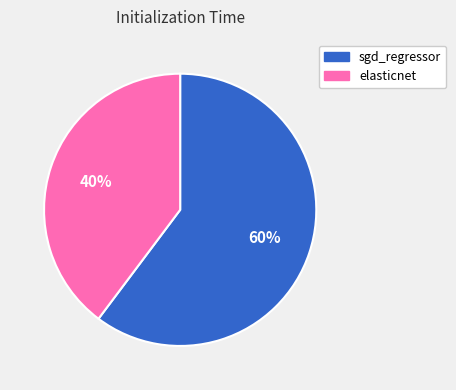

True or false: elasticnet accounts for 30% of the total.

False